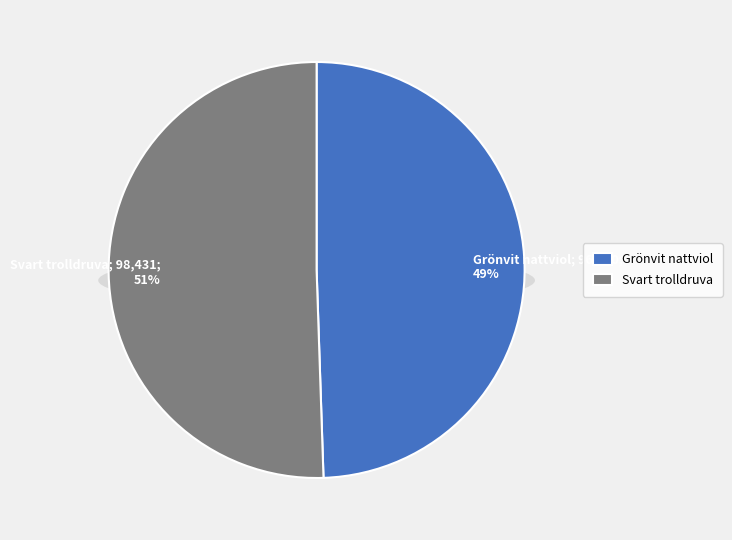

How many segments does this pie chart have?

2